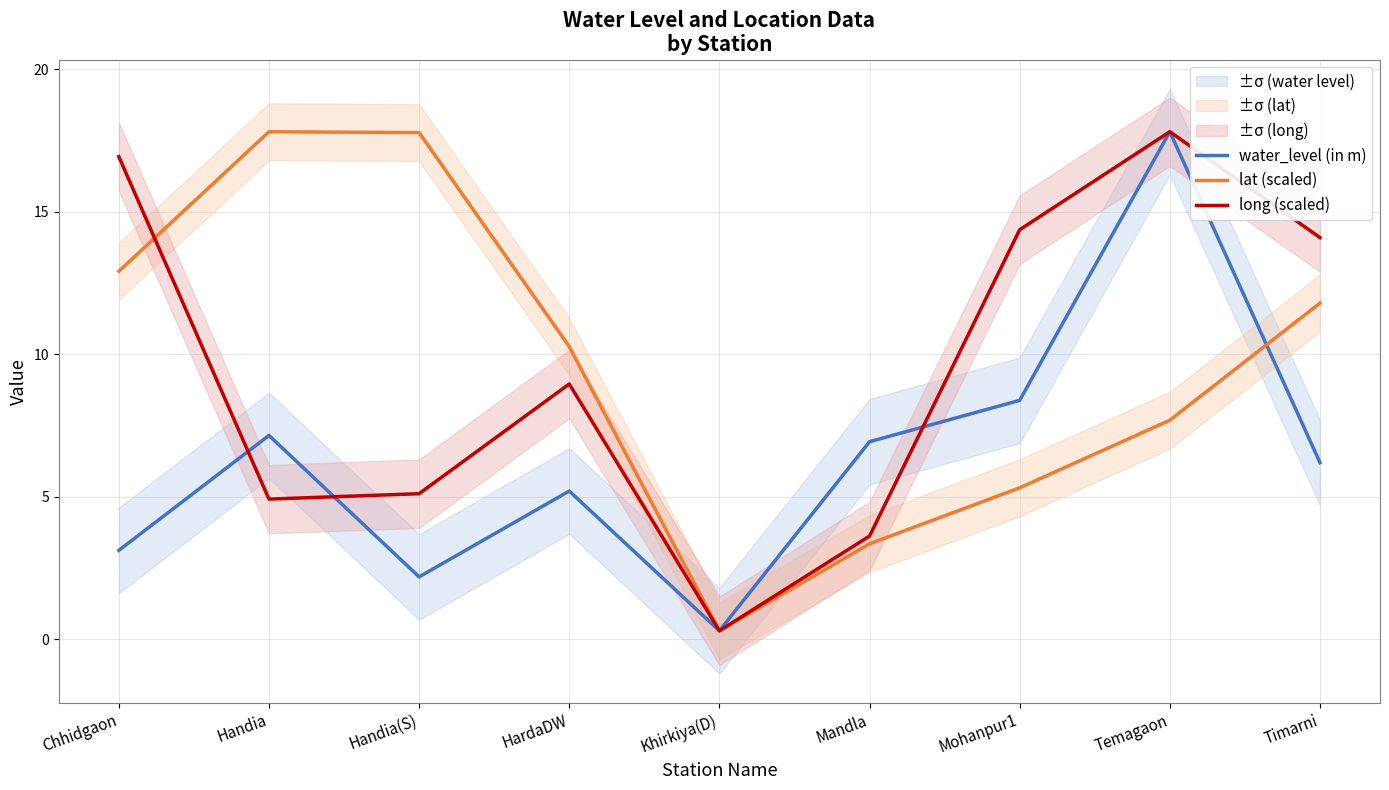

What is the label of the 3rd point from the left?

Handia(S)